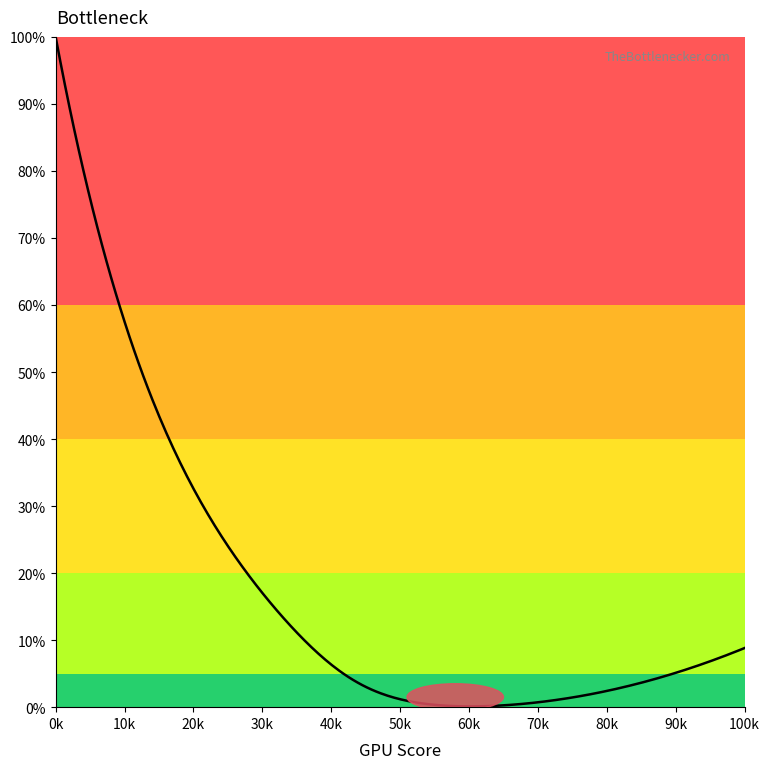

What is the difference between the maximum and minimum values?

99.8